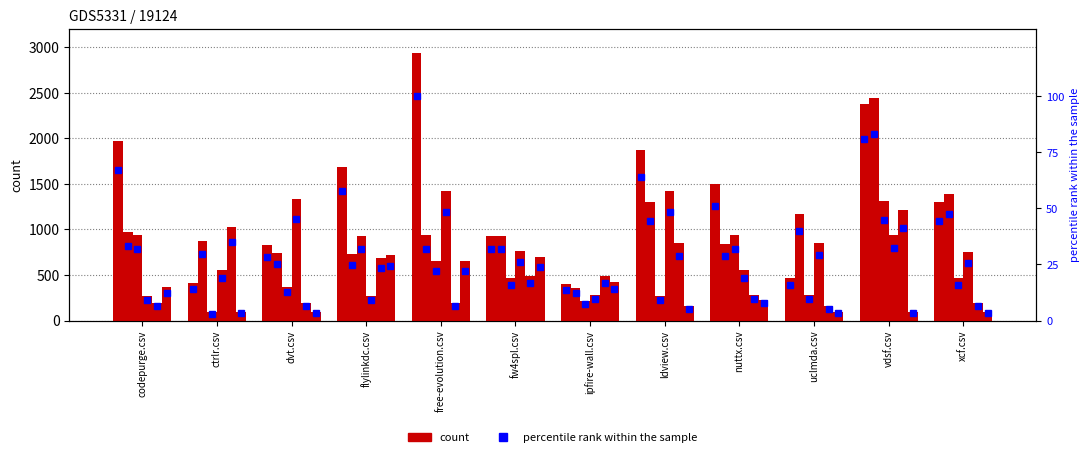

At which category is the sum across all series the highest?

vdsf.csv